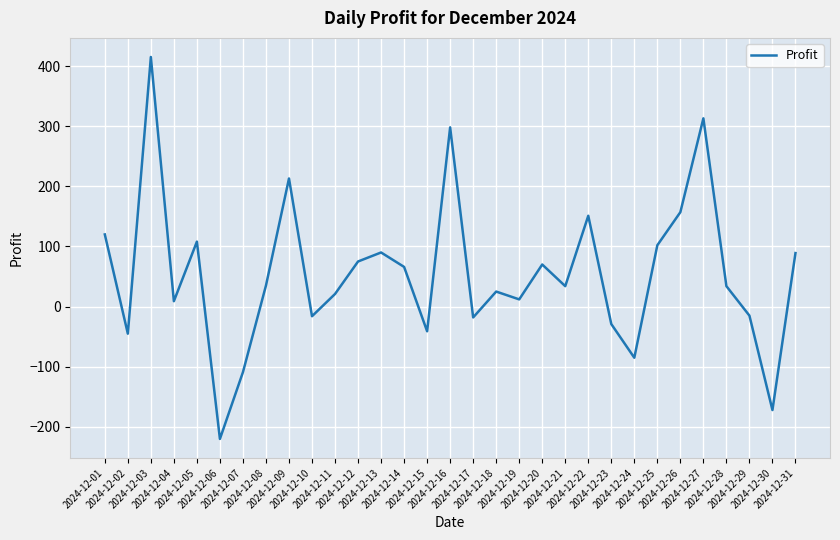

True or false: the data shows -41 at 2024-12-15.

True